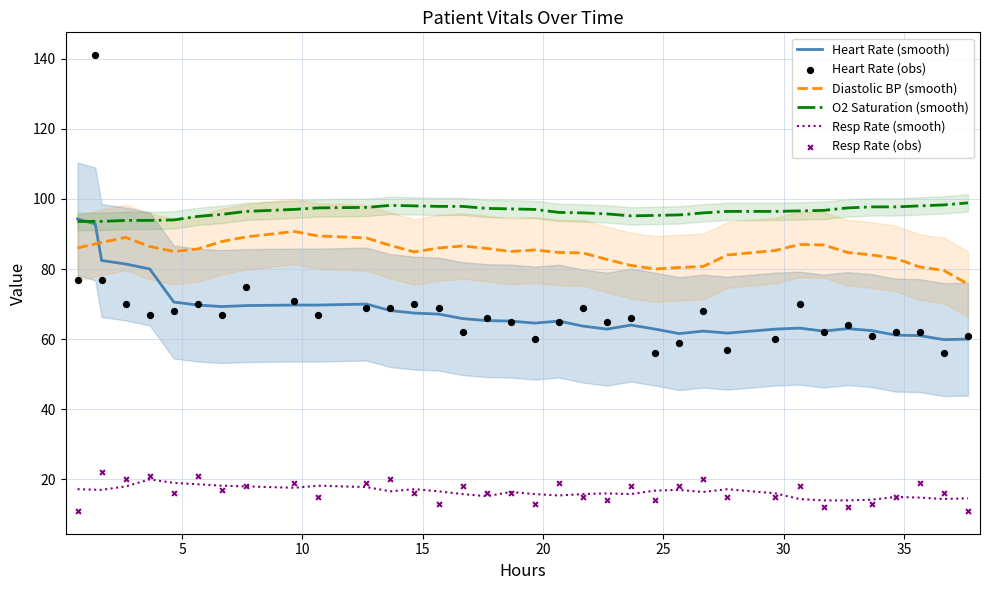

What is the minimum value for Resp Rate (smooth)?

14.0